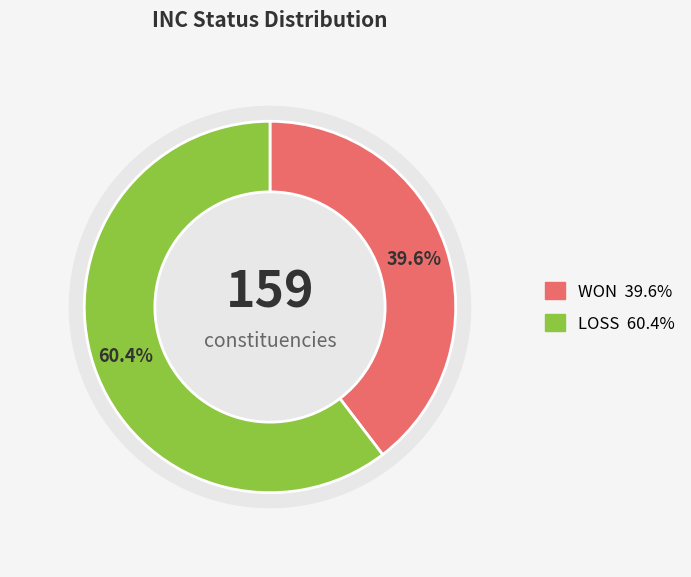

Approximately how many times larger is the value at LOSS compared to WON?

1.5